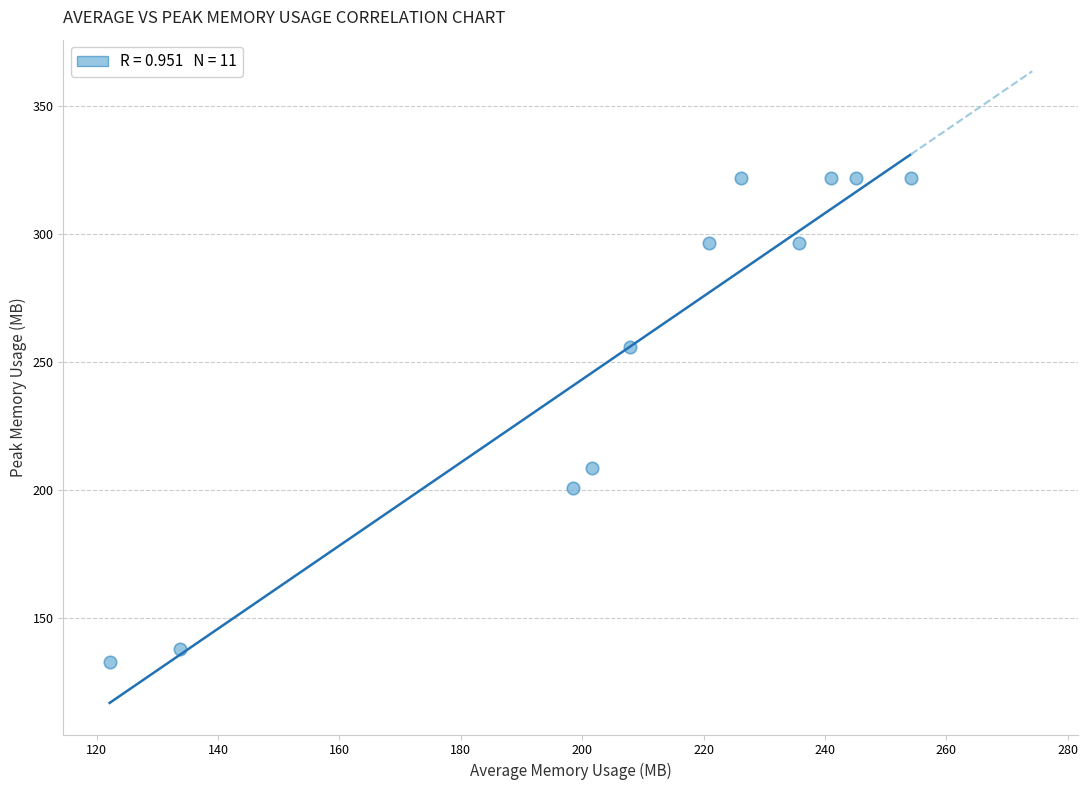

What is the average Y value?

256.2